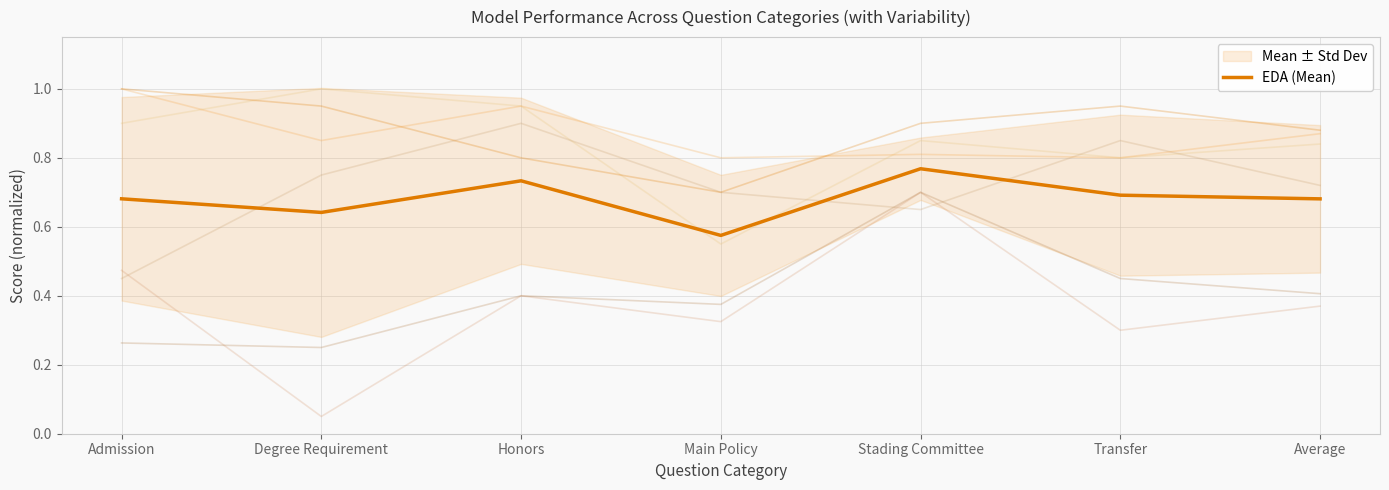

What is the value of the 4th point from the left?

0.6